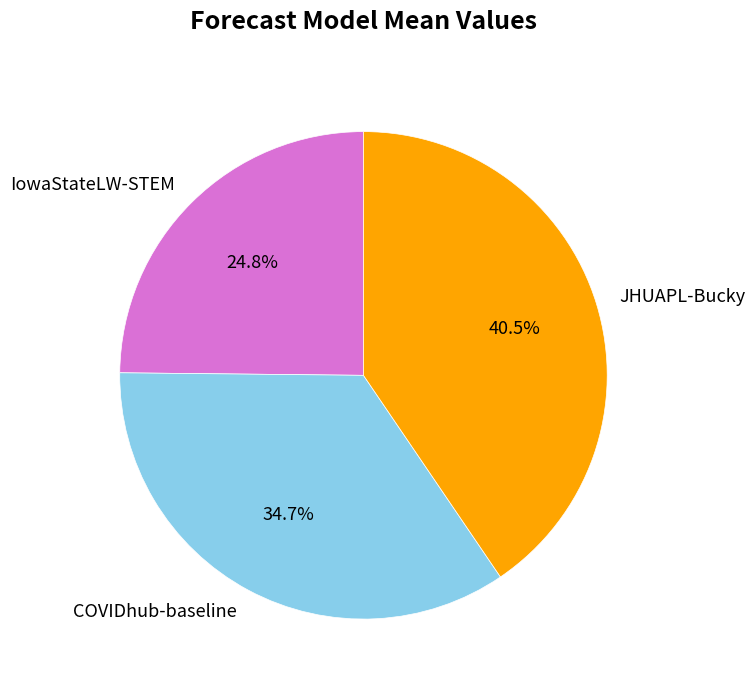

Which category has the smallest portion of the pie?

IowaStateLW-STEM